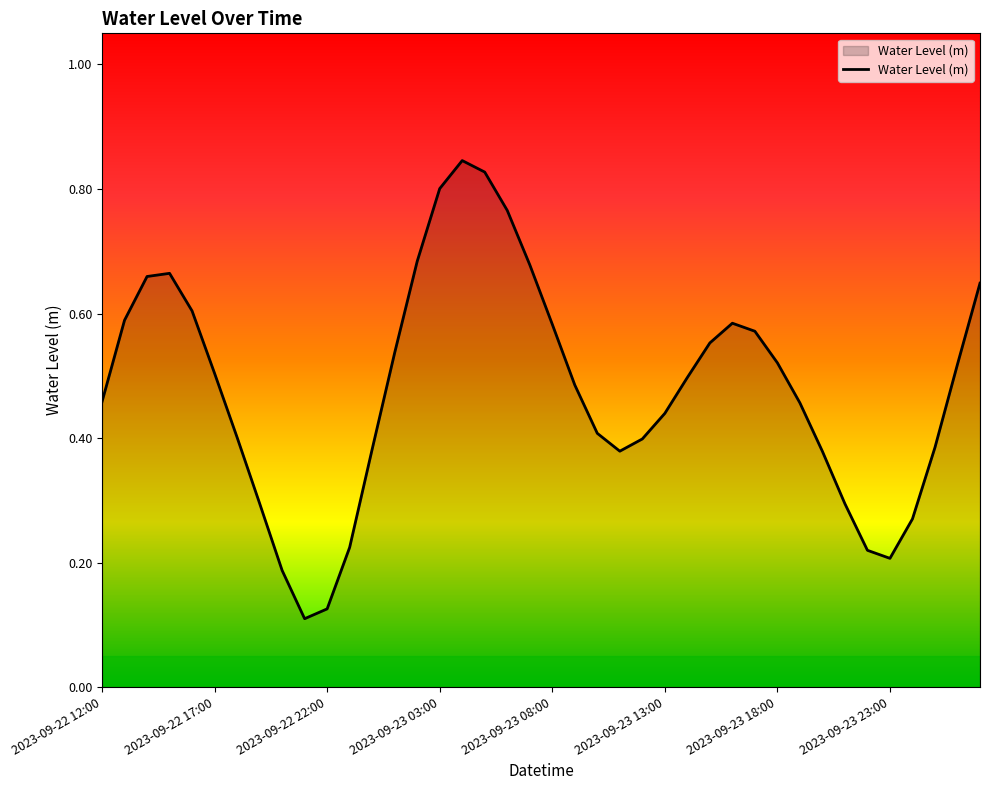

How many lines are shown in the chart?

1